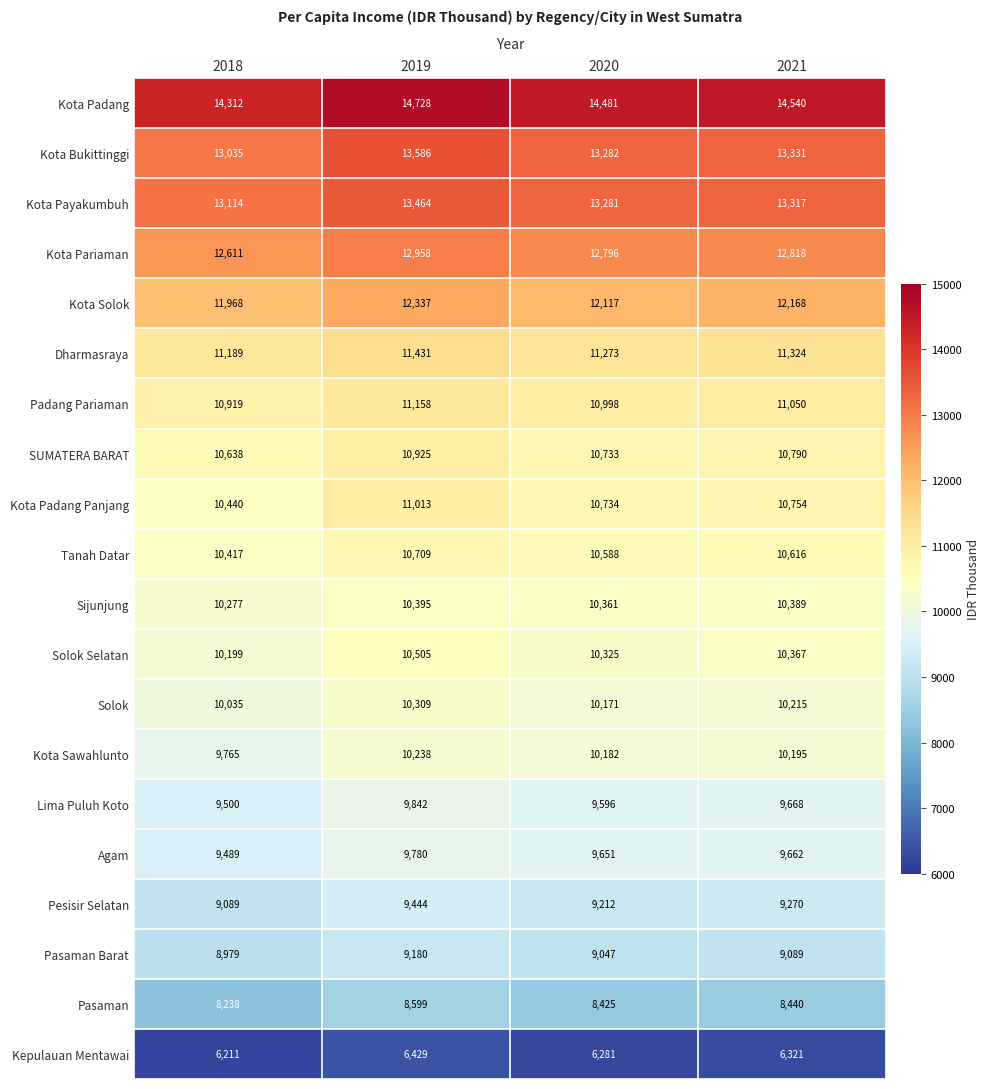

What is the average value of the Pasaman Barat series?

9074